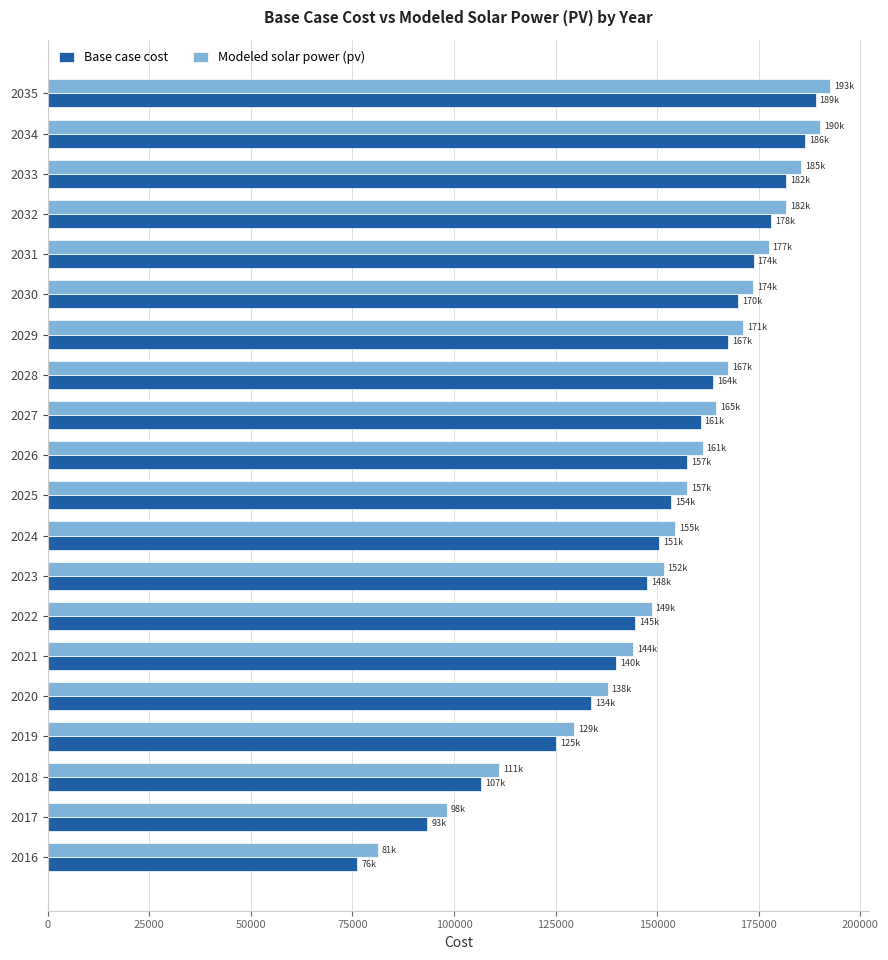

What are all the series names shown in the legend?

Base case cost, Modeled solar power (pv)